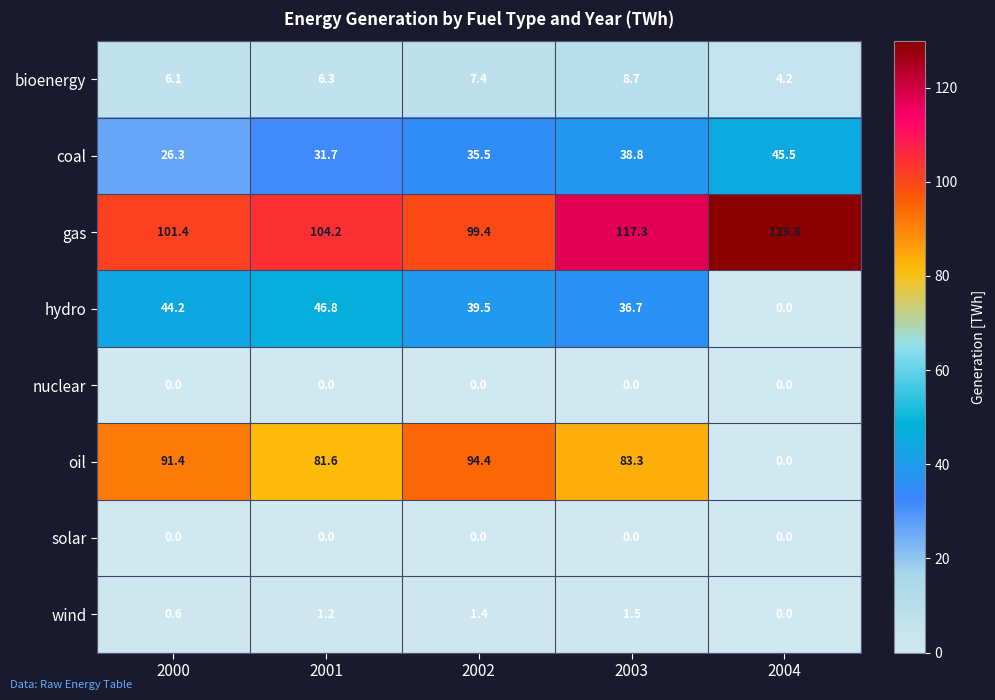

Which series has the largest range (max minus min)?

oil